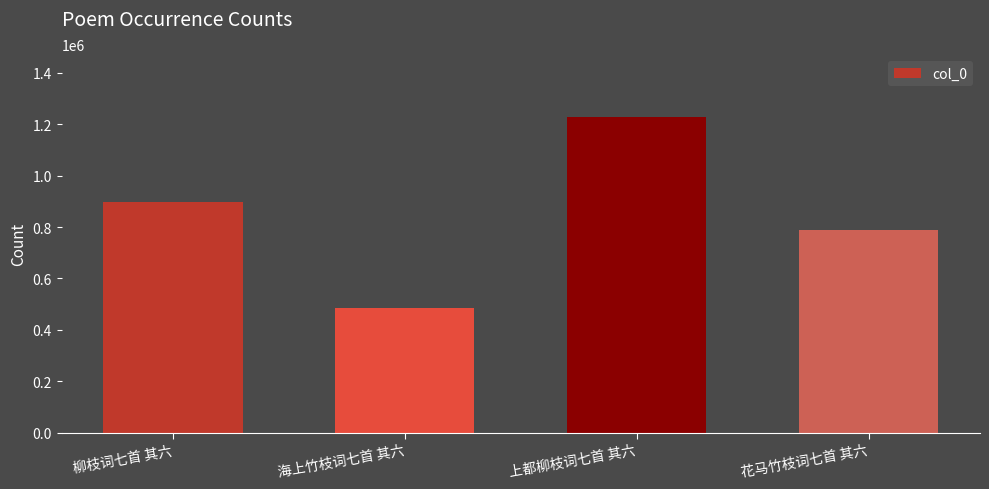

List the labels in order of value, smallest first.

海上竹枝词七首 其六, 花马竹枝词七首 其六, 柳枝词七首 其六, 上都柳枝词七首 其六